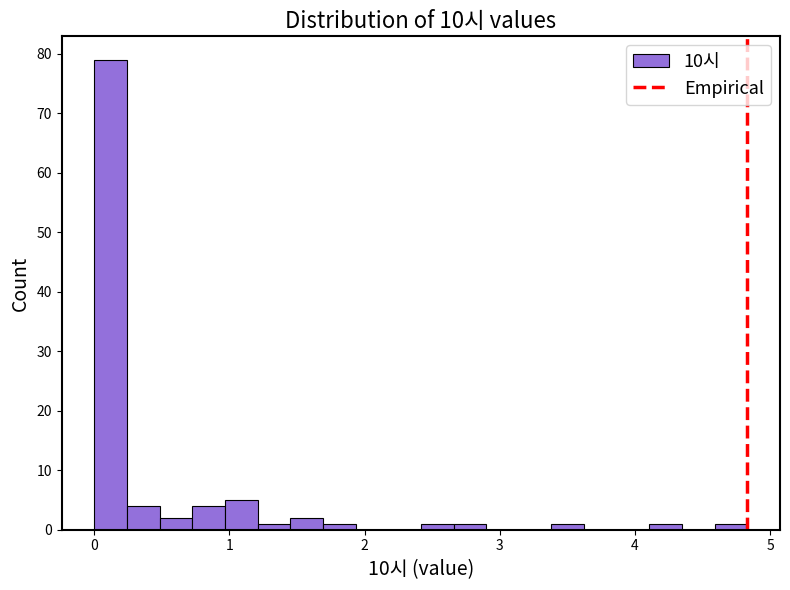

Around what value on the x-axis is the tallest bar? Give the approximate position of its centre, as read against the axis.

0.1